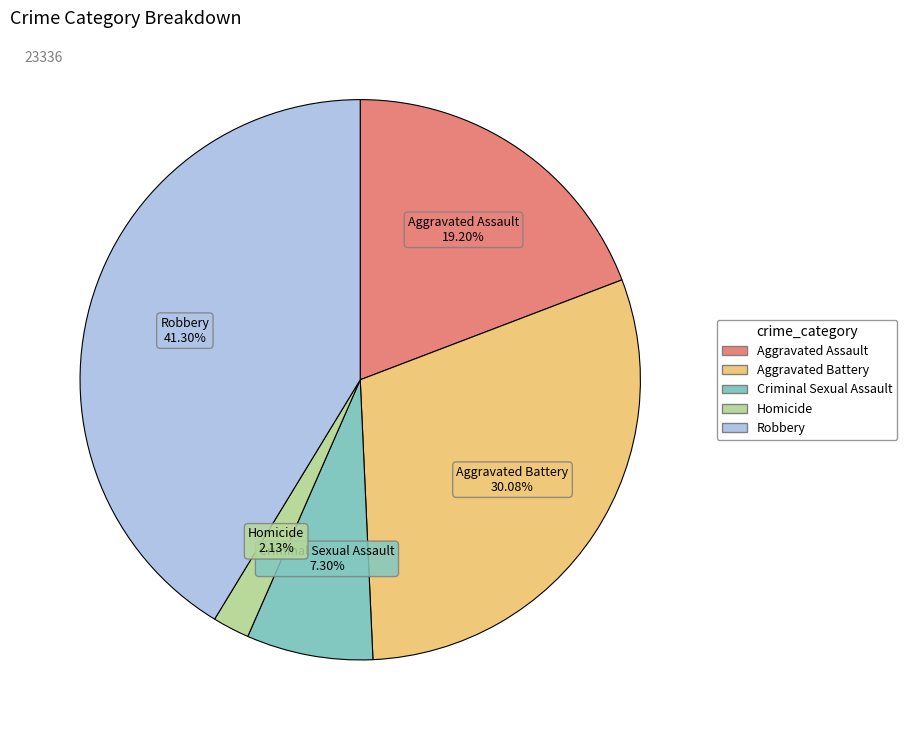

Combined, what portion of the pie is Aggravated Assault and Robbery?

60.5%